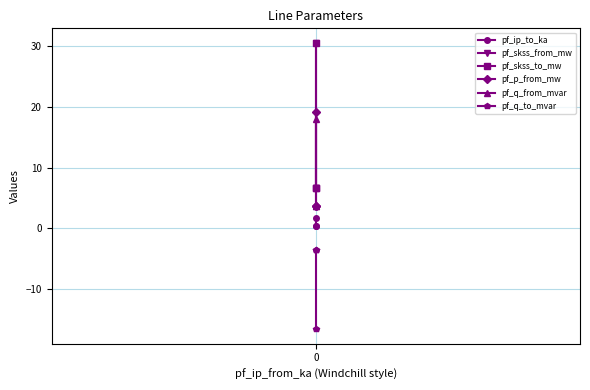

Which series has the largest range (max minus min)?

pf_skss_from_mw